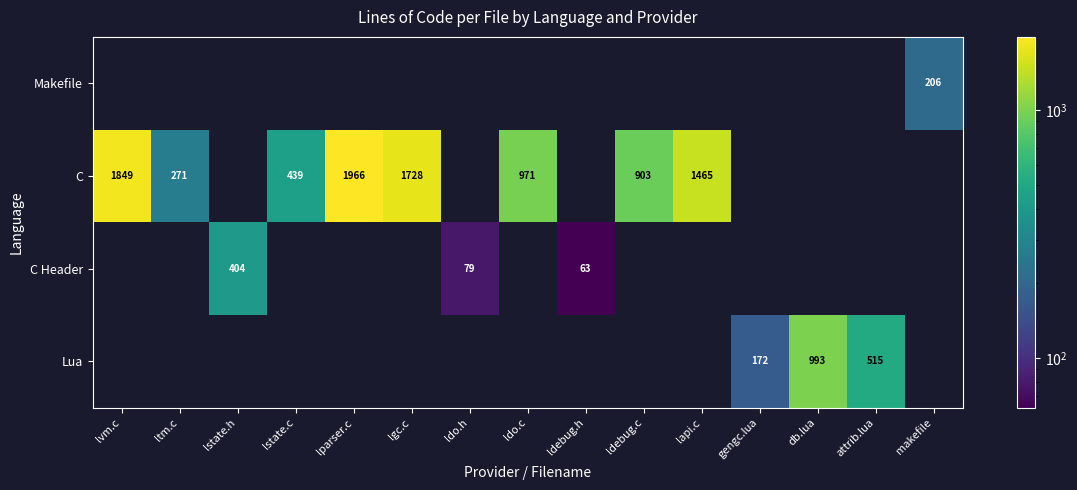

True or false: C Header has a value of 79 at ldo.h.

True